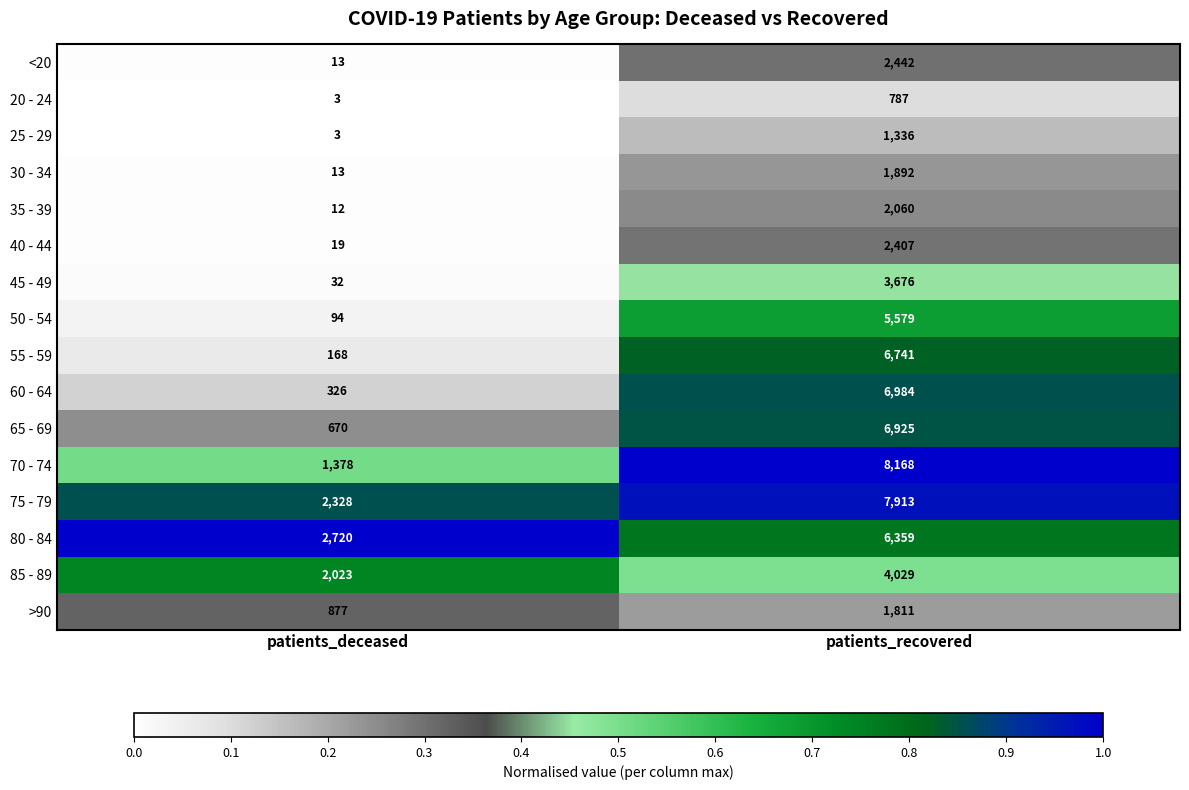

Which series changed the most between patients_deceased and patients_recovered?

70 - 74